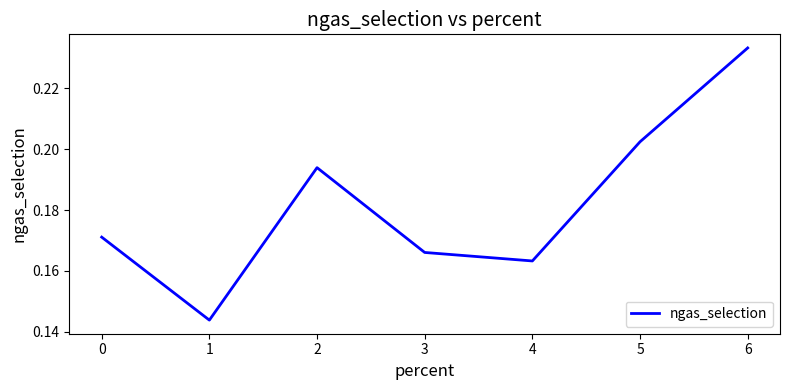

True or false: the data shows 0.3 at 2.

False